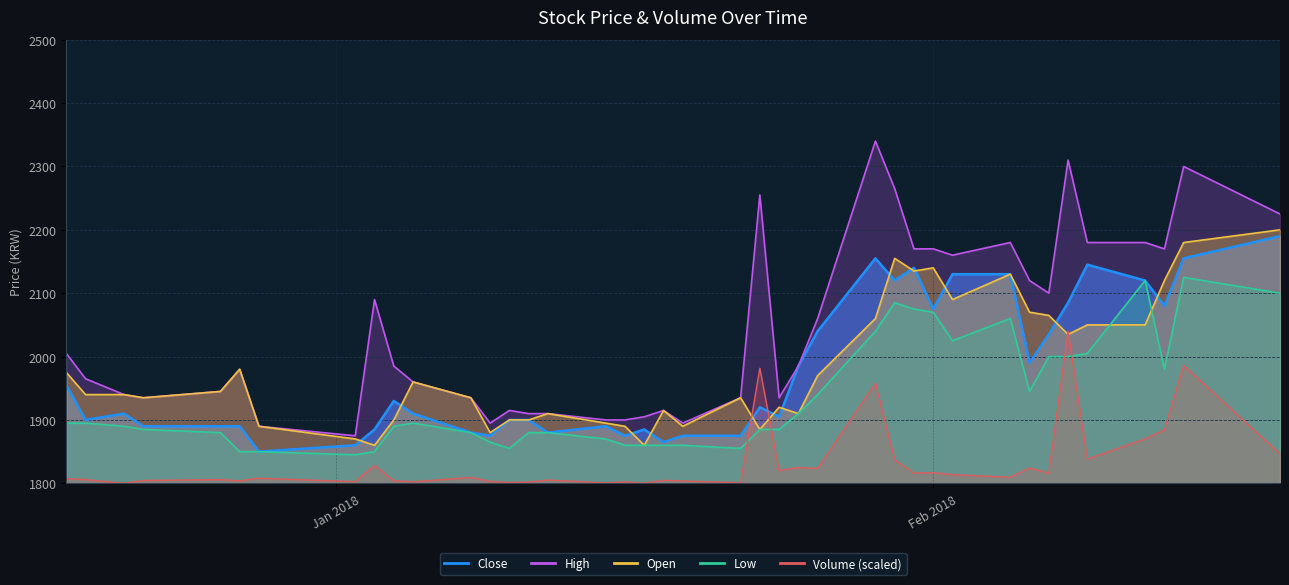

True or false: High and Open cross at least once.

False